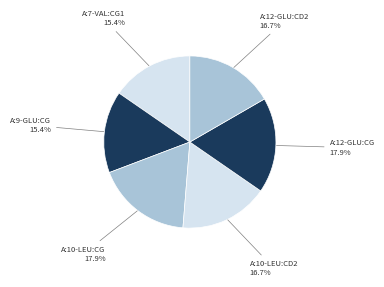

Count the number of slices in the pie.

6